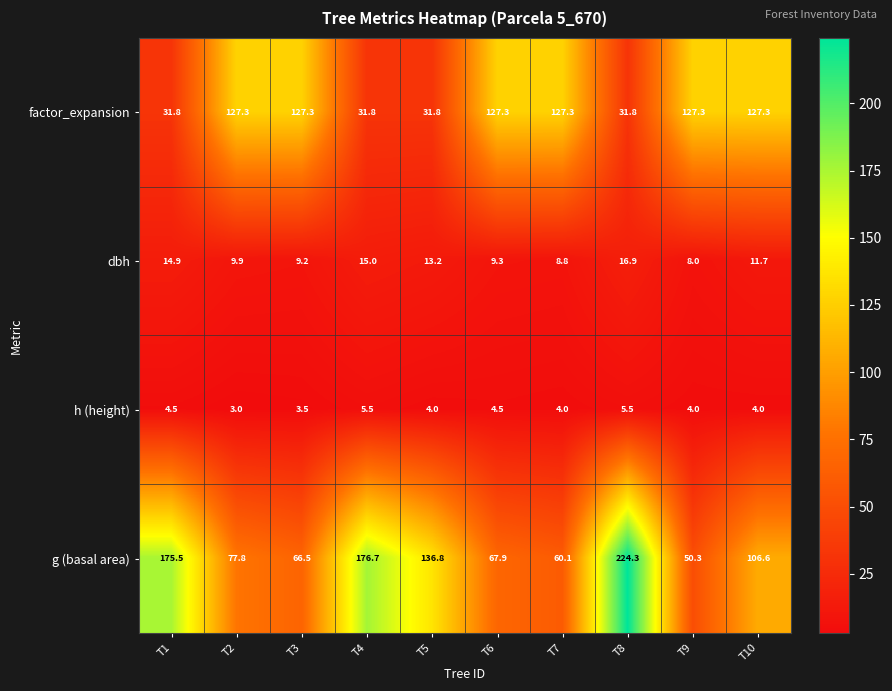

At which category does the chart reach its minimum across all series?

T2